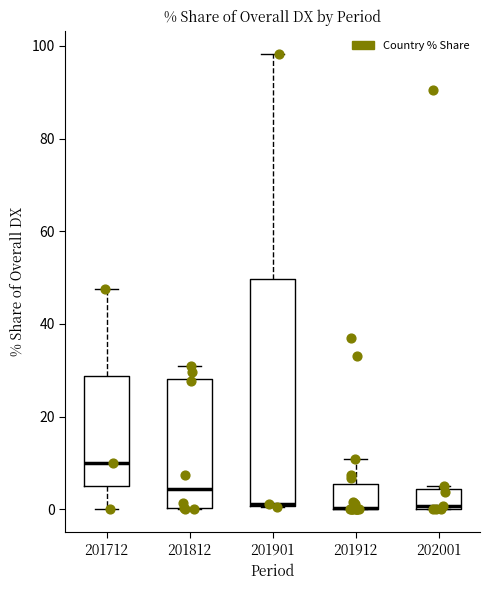

Reading left to right, read every box against the y-axis: the position of its median line, the range the box covers, and the ends of its whiskers. The values are not printed on the chart, so give them approximately, as read against the axis.

201712: median 10, box 6 to 28, whiskers 0 to 48
201812: median 4, box 0 to 28, whiskers 0 to 30
201901: median 2 (drawn on the box's lower edge), box 0 to 50, whiskers 0 to 98
201912: median 0 (drawn on the box's lower edge), box 0 to 6, whiskers 0 to 10
202001: median 0 (just above the box's lower edge), box 0 to 4, whiskers 0 to 4